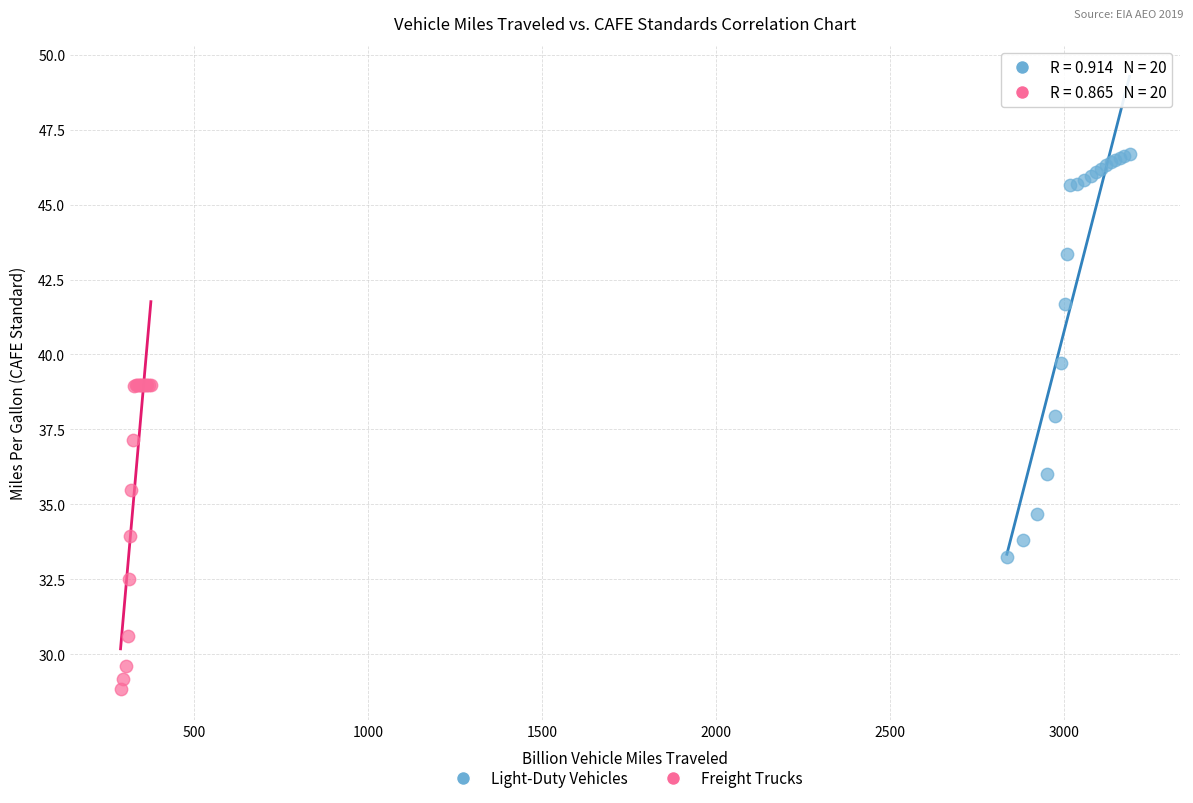

Which series reaches the maximum Y coordinate?

Light-Duty Vehicles